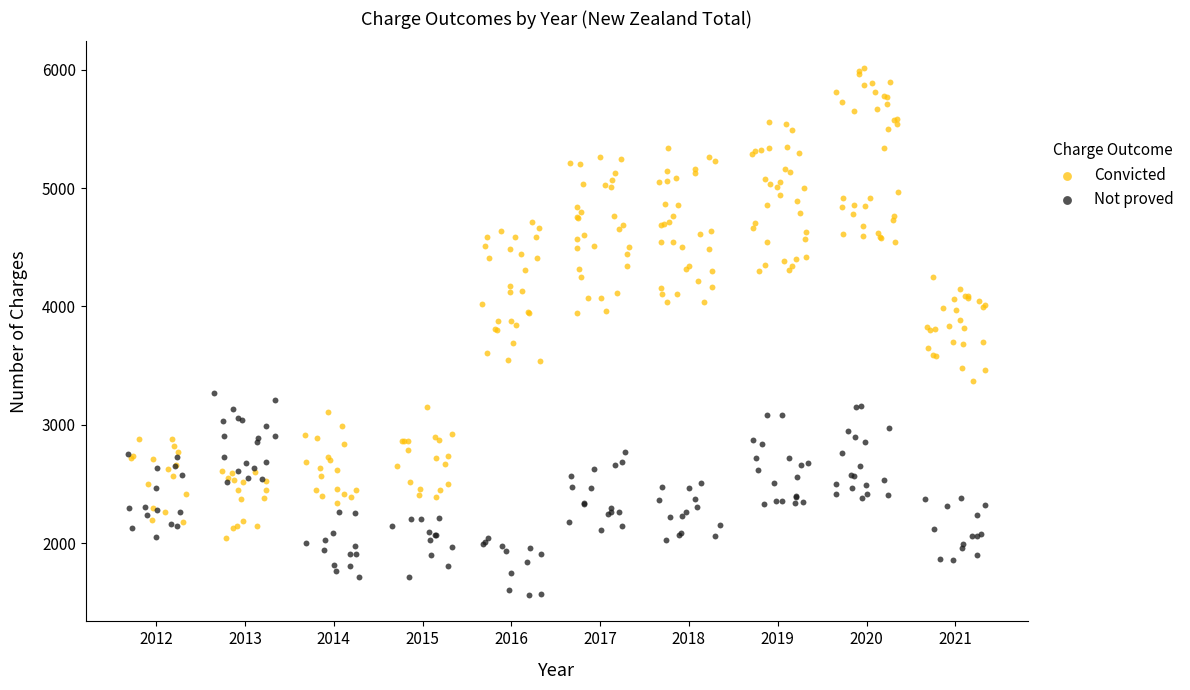

Which series reaches the maximum Y coordinate?

Convicted